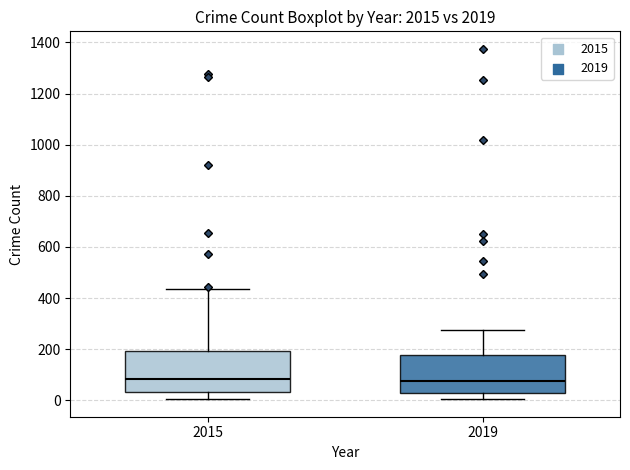

Where is the upper edge of the box at x = 2015 on the y-axis? The values are not printed on the chart, so give them approximately, as read against the axis.

200